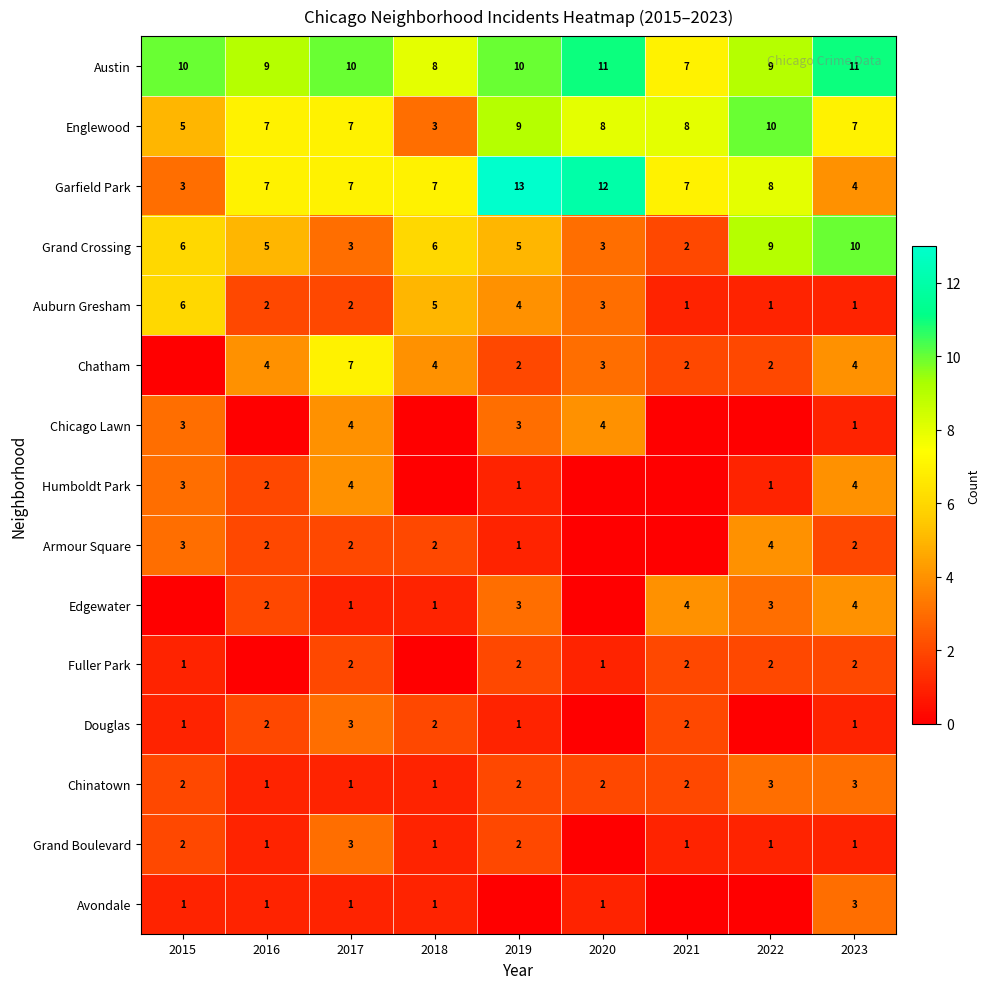

True or false: Grand Crossing has a value of 2 at 2018.

False